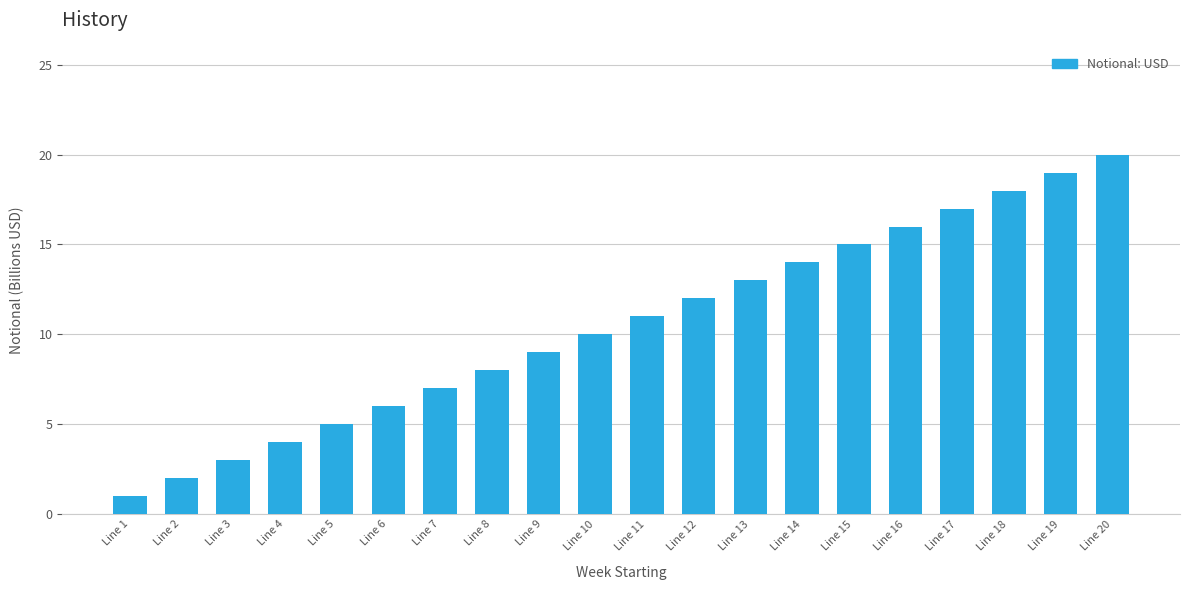

Count the number of categories in the chart.

20